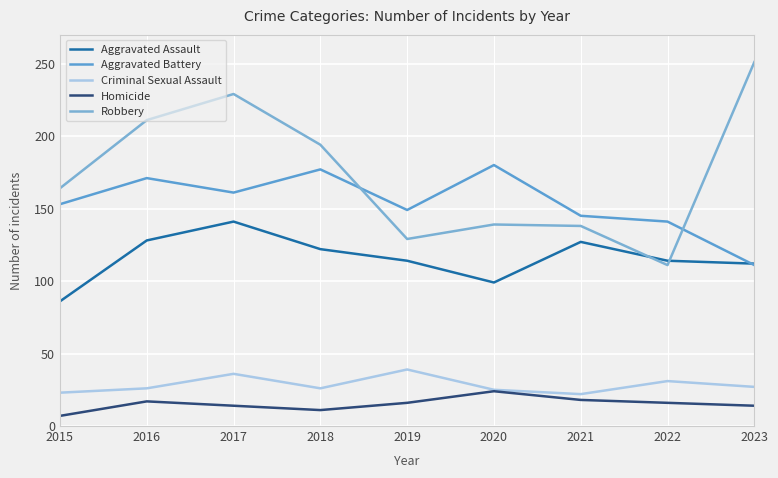

Which category has the lowest value in the Aggravated Assault series?

2015